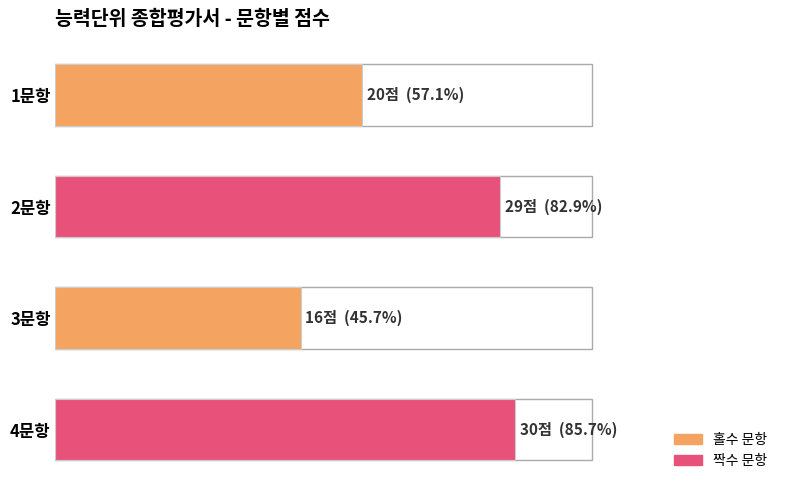

How many categories are shown in the chart?

4